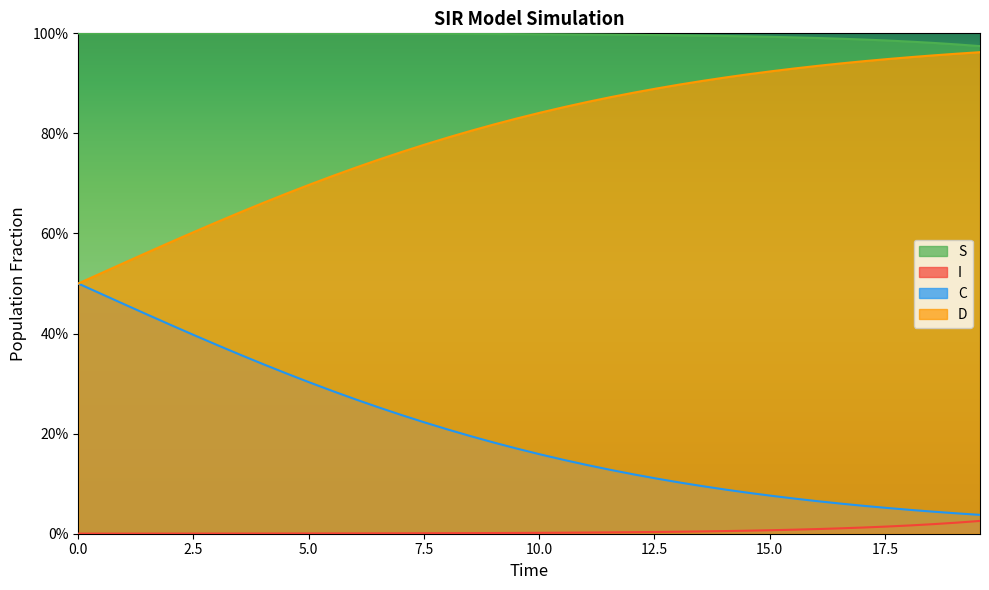

What are all the series names shown in the legend?

S, I, C, D